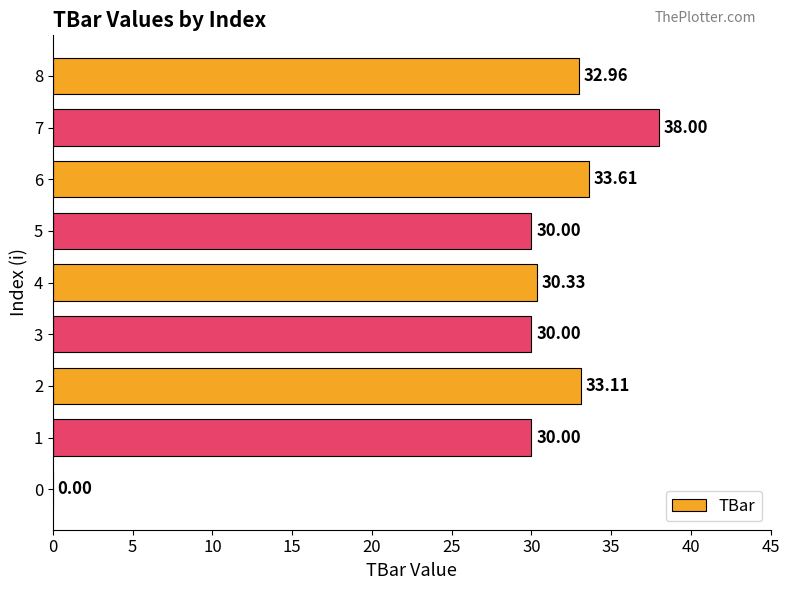

What is the approximate value at 5?

30.0